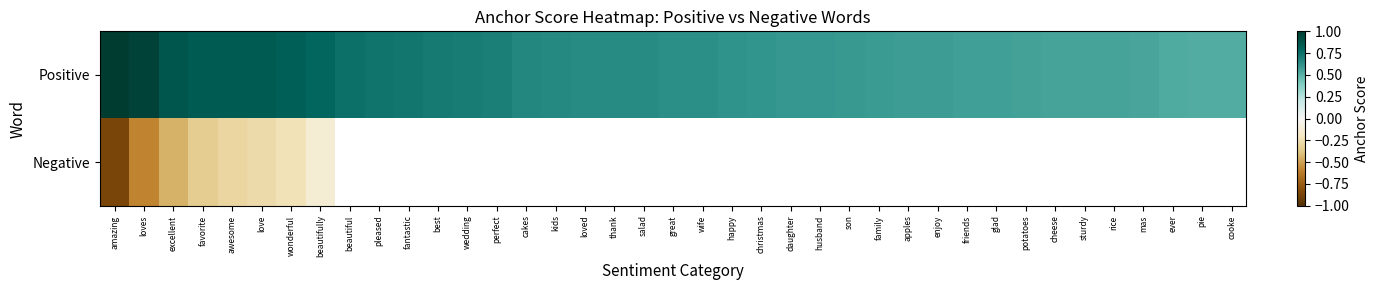

List the series in order of their peak value, highest first.

Positive, Negative